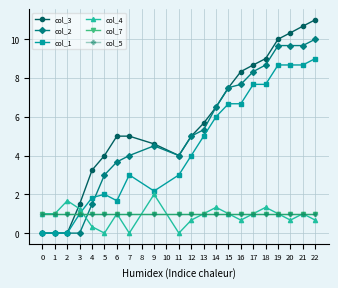

What is the average value of the col_7 series?

1.0